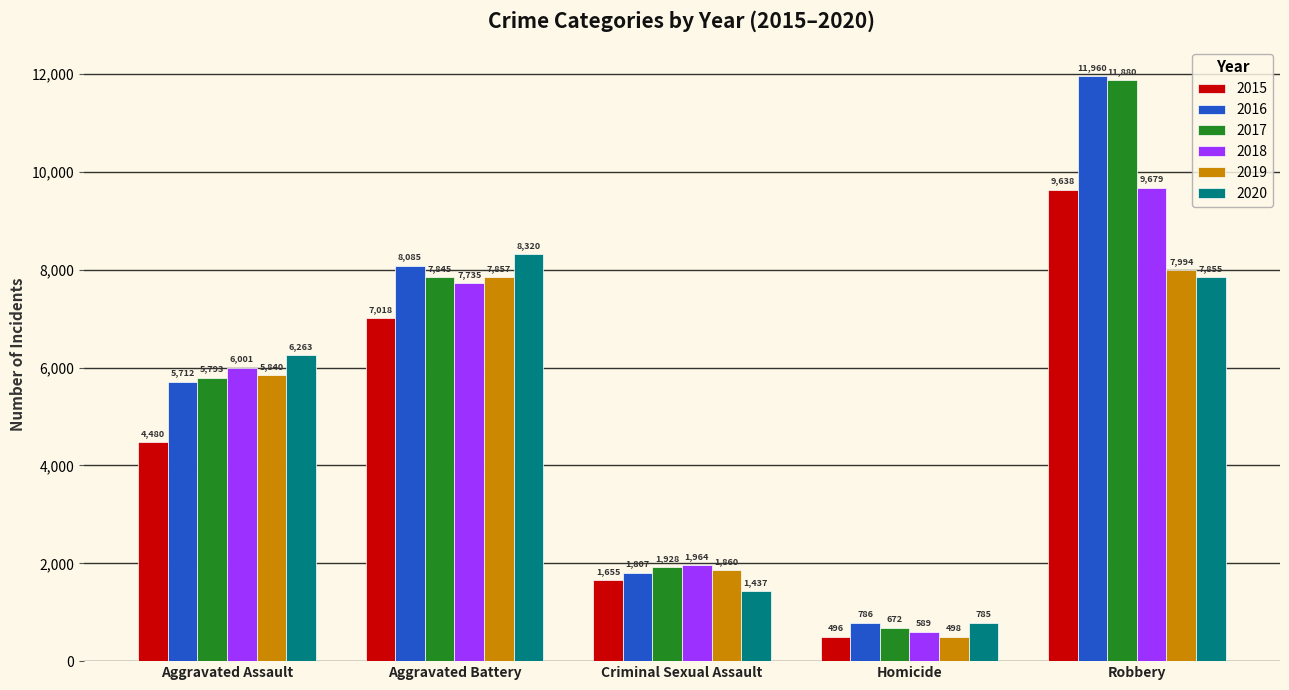

What position from the left is Robbery?

5